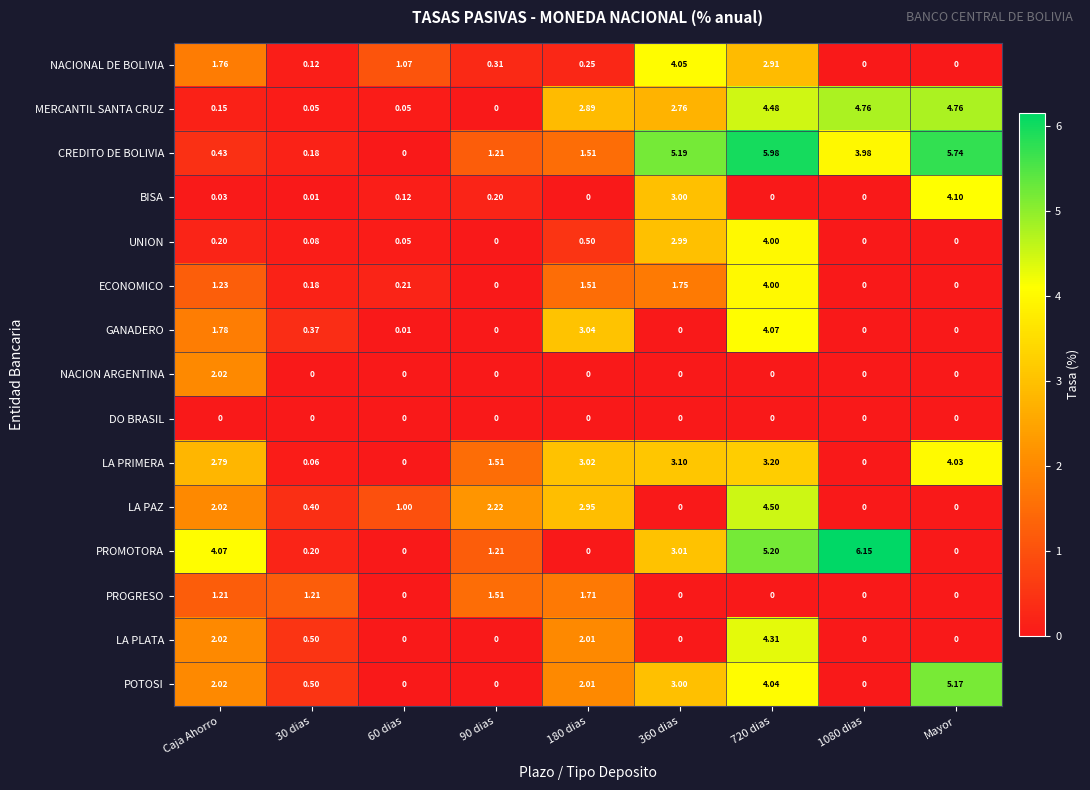

At which label does PROMOTORA first exceed 1?

Caja Ahorro